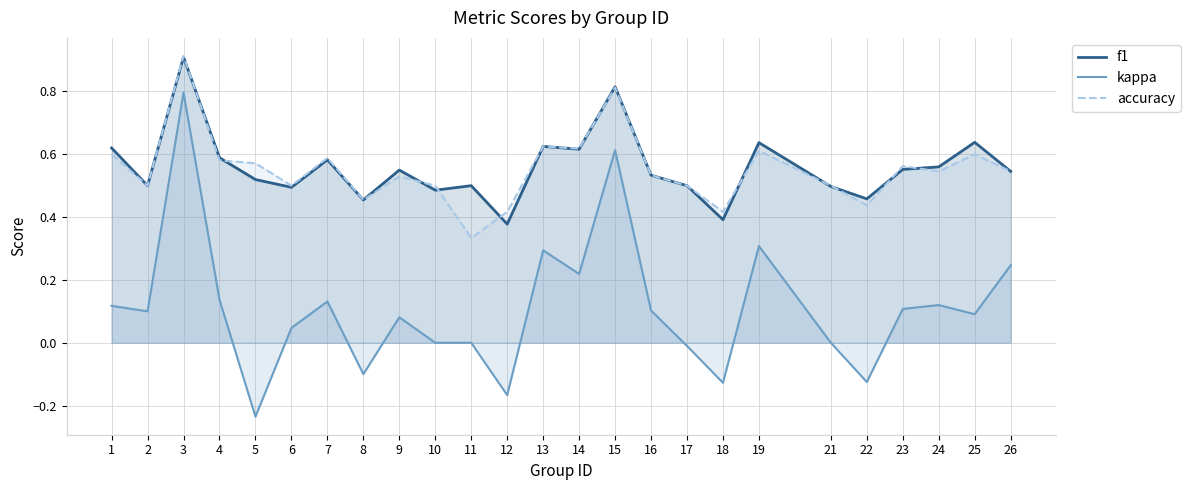

At how many categories does at least one series exceed 0?

25